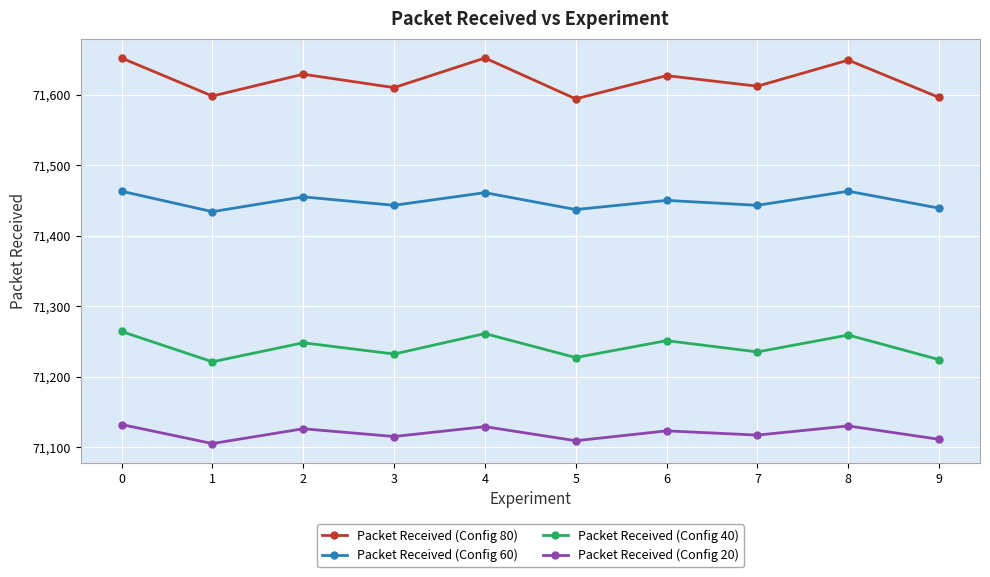

Is it true that Packet Received (Config 80) equals 126149 at 6?

False